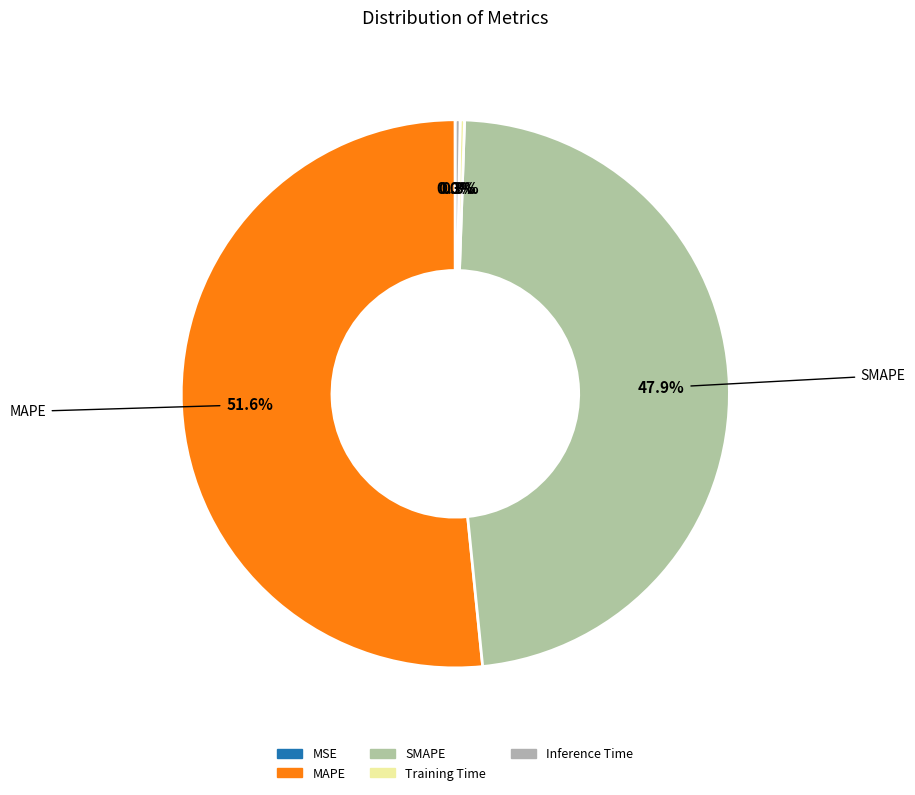

Rank the categories by value from lowest to highest.

MSE, Training Time, Inference Time, SMAPE, MAPE